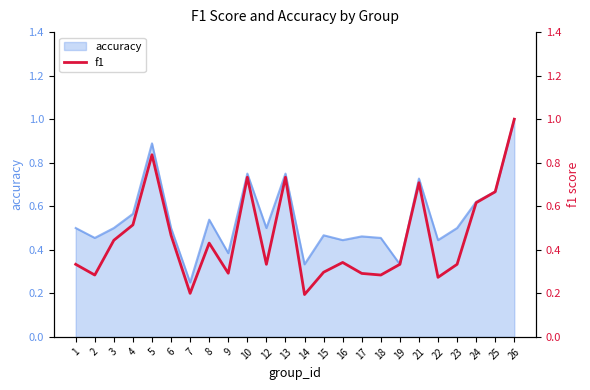

What value does the data have at 14?

0.2